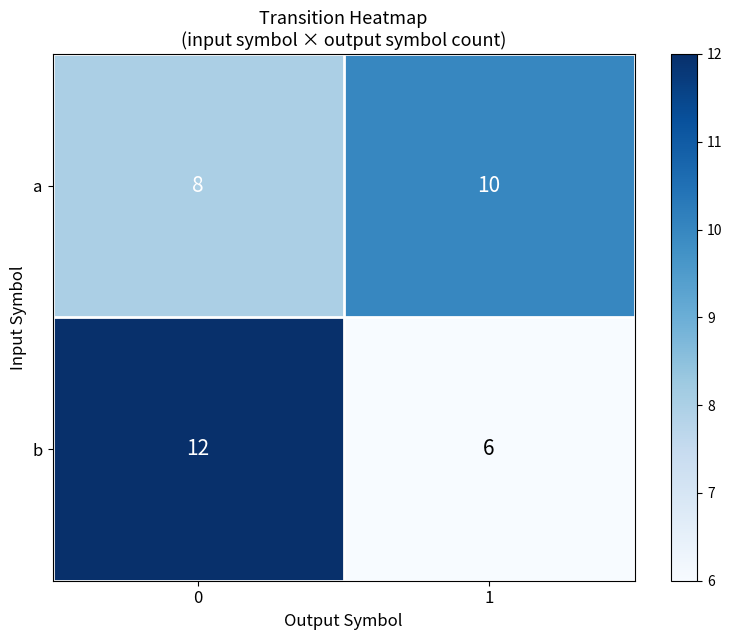

List the series in order of their peak value, lowest first.

a, b